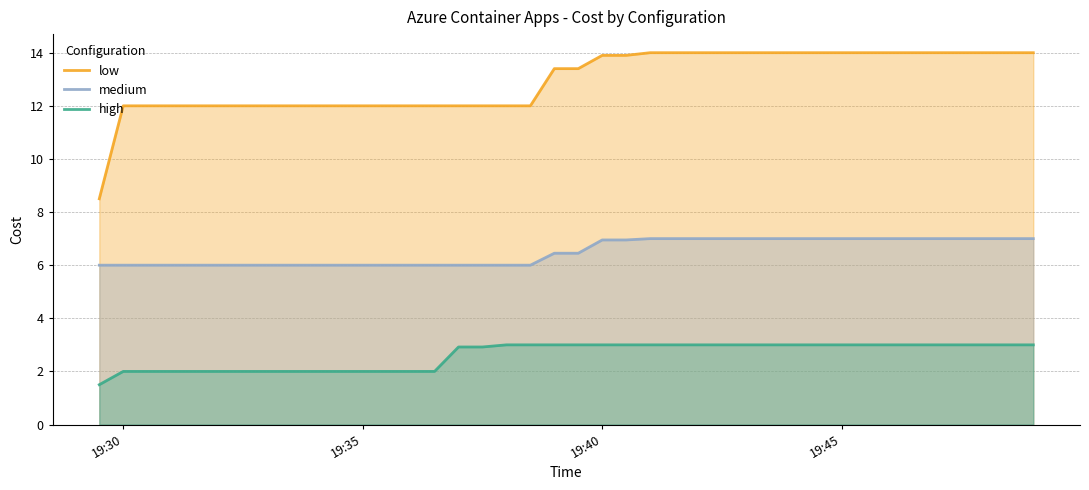

List the series in order of their overall mean, lowest first.

high, medium, low